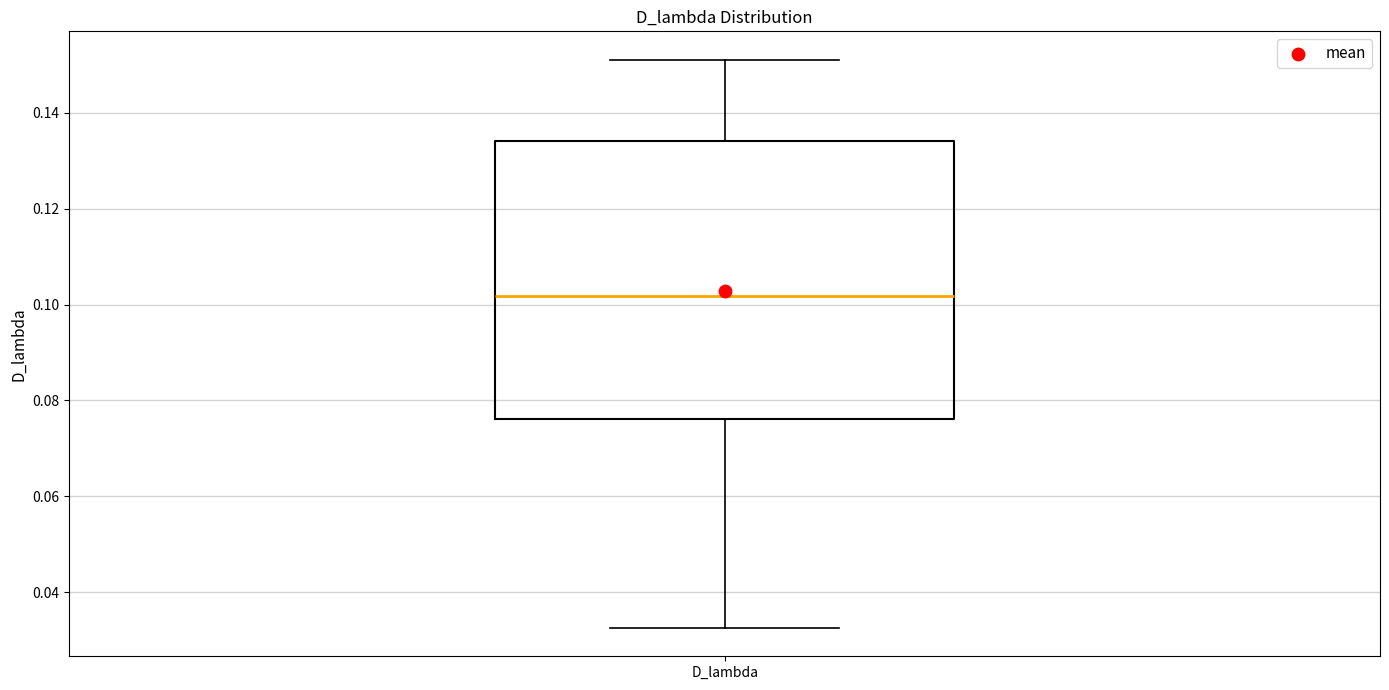

Read this box plot against the y-axis: the position of the median line, the range covered by the box, and the ends of both whiskers. The values are not printed on the chart, so give them approximately, as read against the axis.

median 0.102, box 0.076 to 0.134, whiskers 0.032 to 0.152